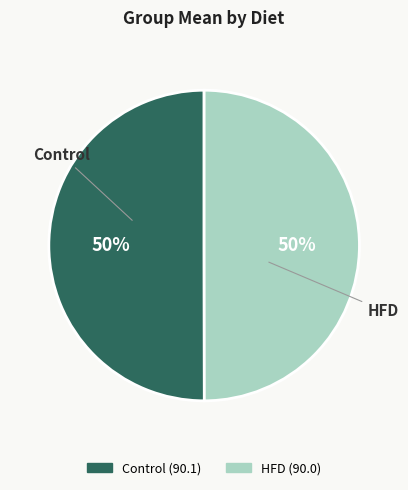

What percentage is the Control slice, to the nearest percent?

50%